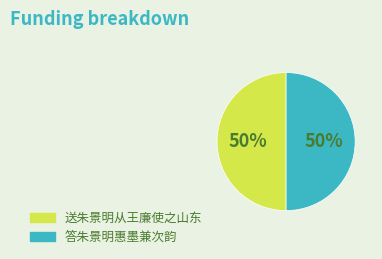

To the nearest percent, what is the combined percentage of 答朱景明惠墨兼次韵 and 送朱景明从王廉使之山东?

100%